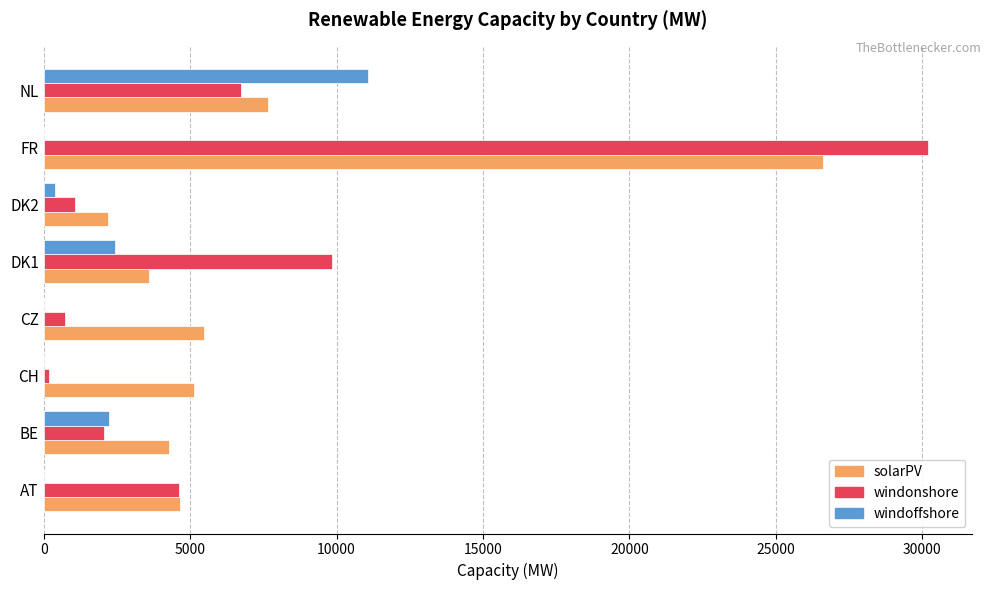

At which category is the sum across all series the highest?

FR